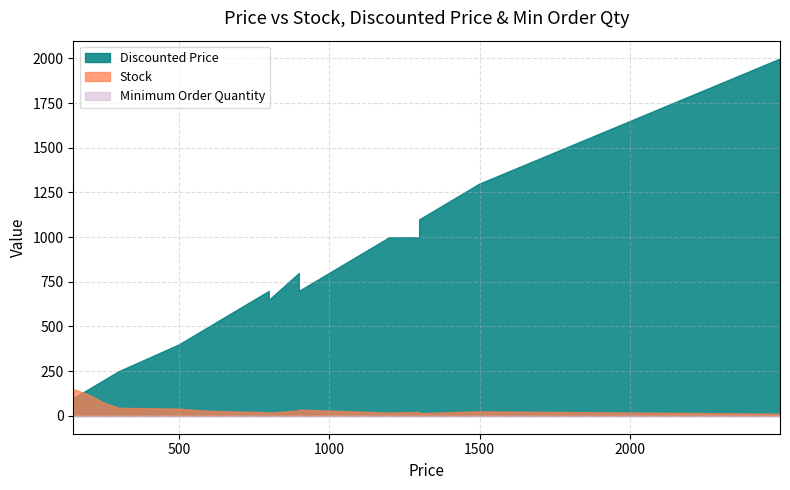

What is the lowest value of the Stock series?

12